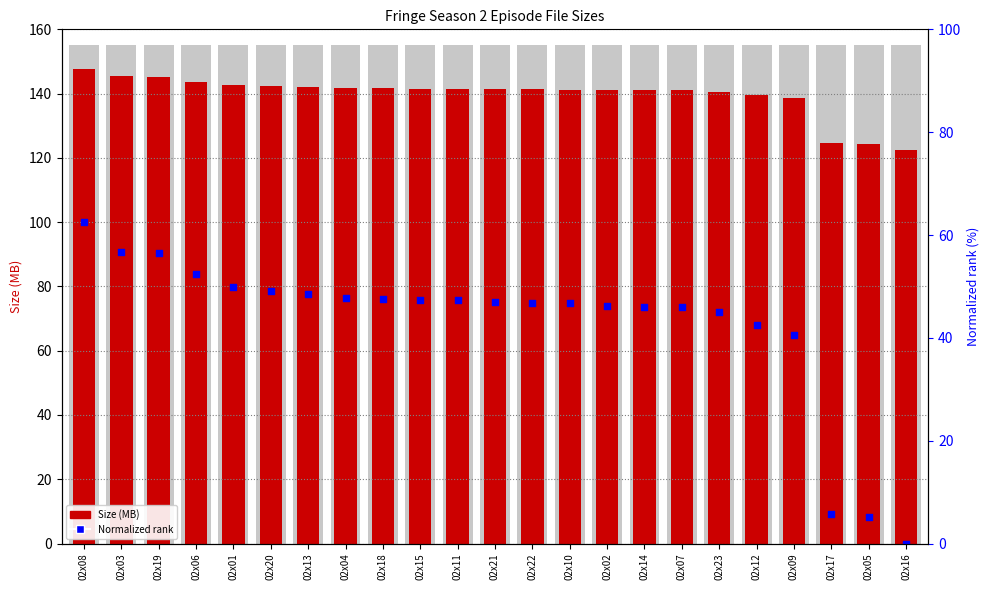

Which series contains the lowest Y value?

Normalized rank